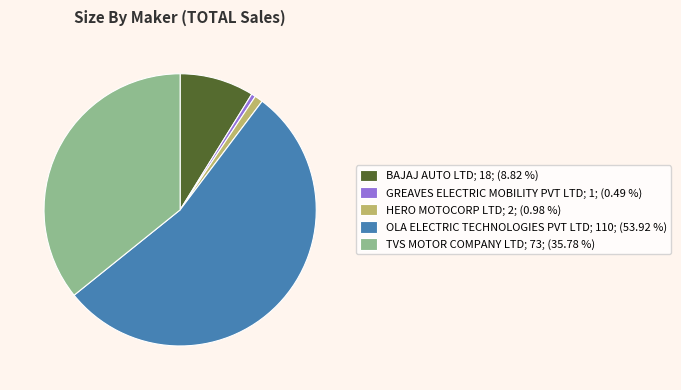

Combined, do OLA ELECTRIC TECHNOLOGIES PVT LTD; 110; (53.92 %) and GREAVES ELECTRIC MOBILITY PVT LTD; 1; (0.49 %) account for over 50%?

Yes